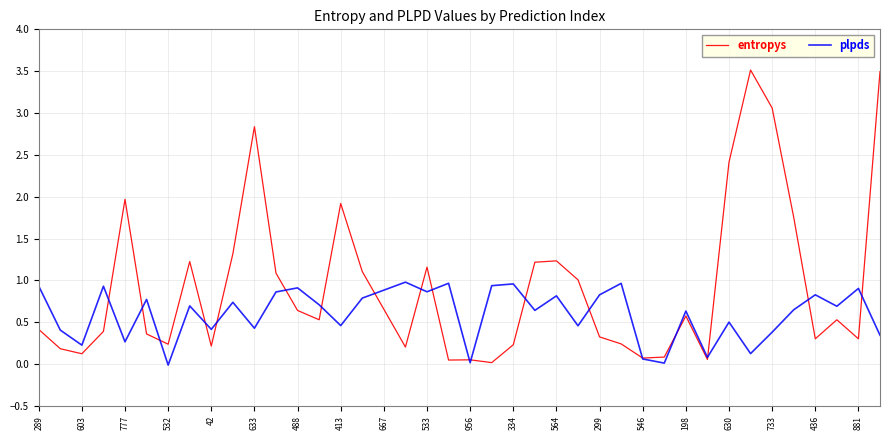

Rank the series by their average value, from lowest to highest.

plpds, entropys